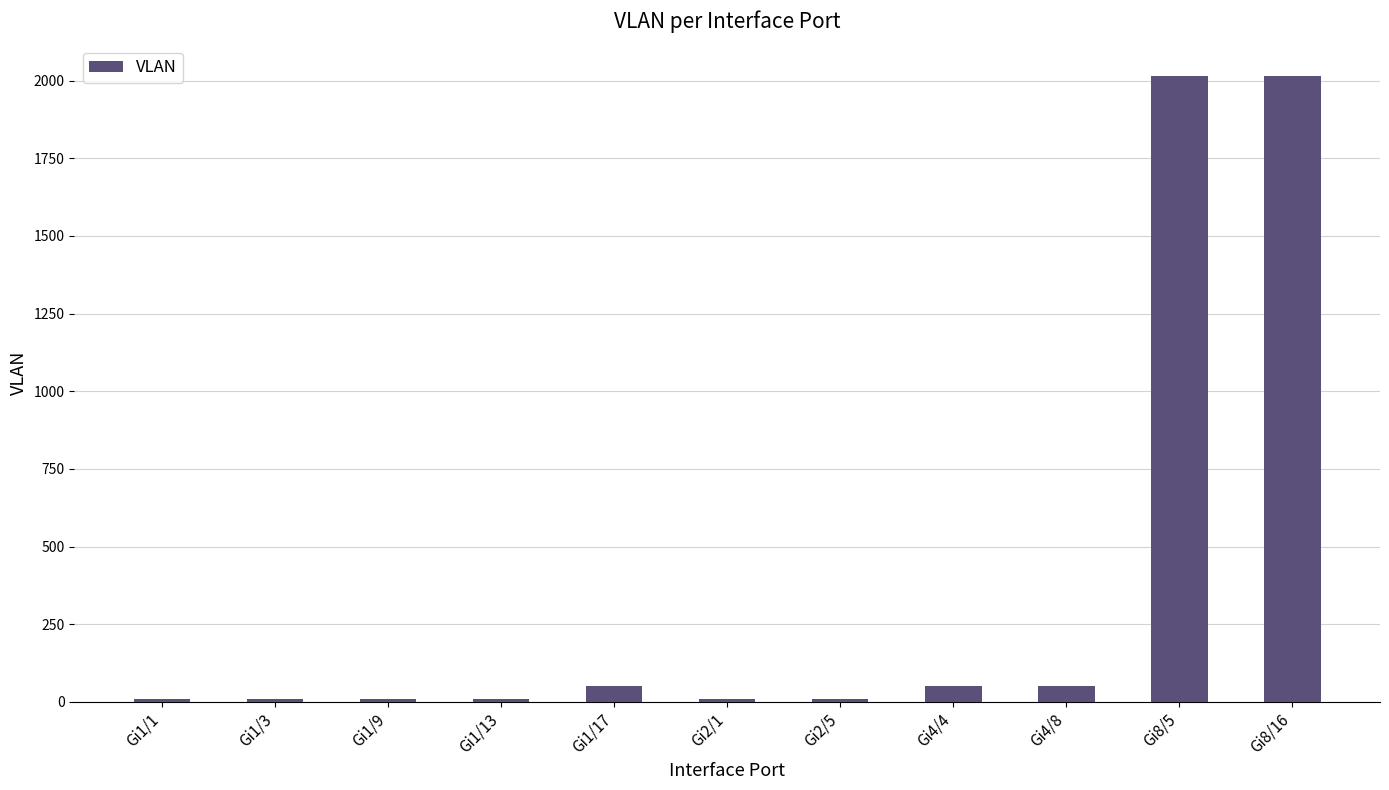

How many distinct data groups are displayed?

1